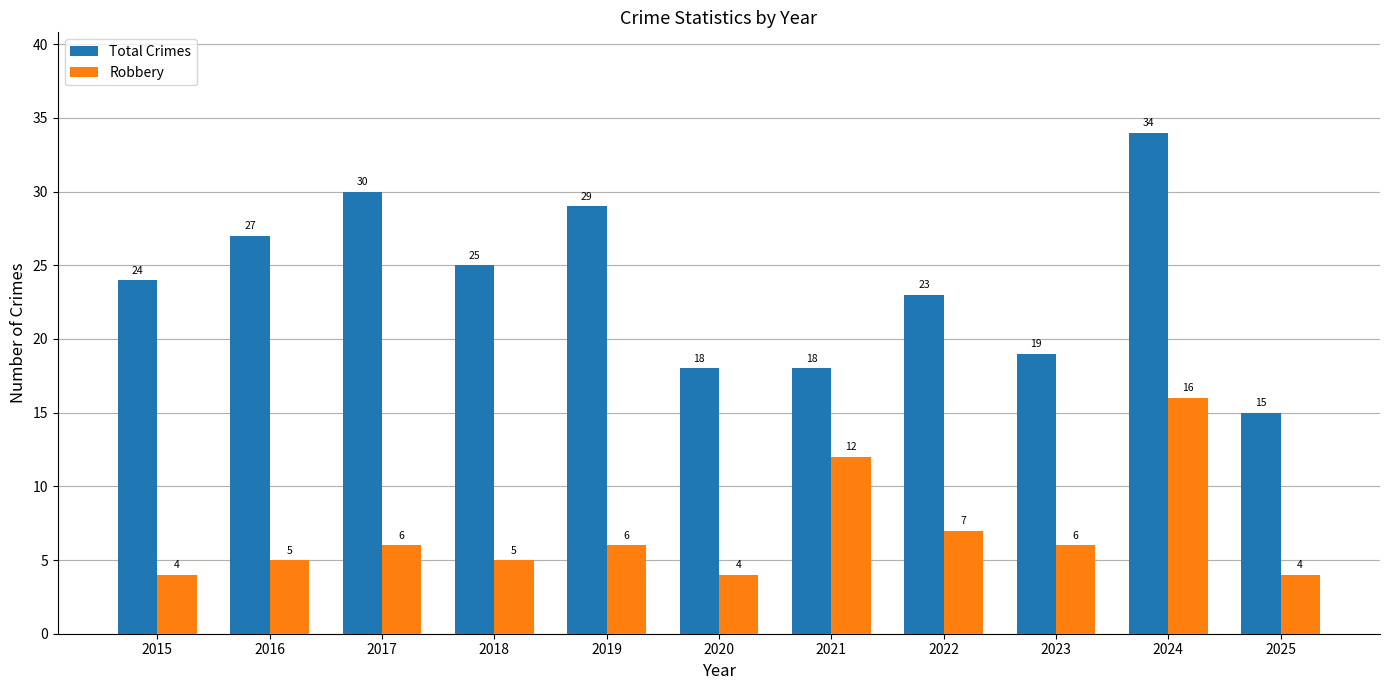

Reading left to right, what are all the values shown in this chart?

Total Crimes: 24	27	30	25	29	18	18	23	19	34	15
Robbery: 4	5	6	5	6	4	12	7	6	16	4